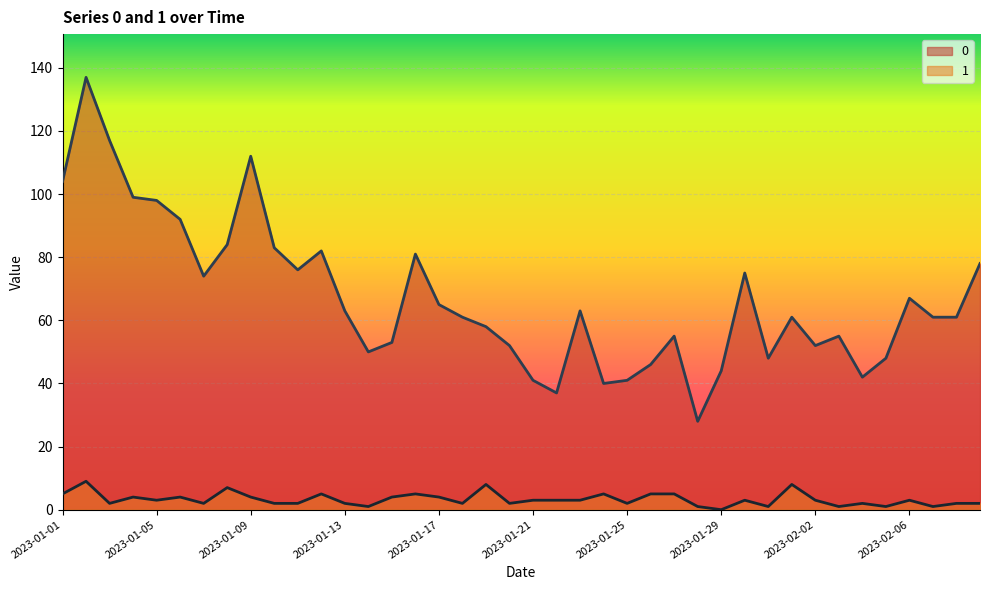

At which category does 0 reach its first local valley?

2023-01-07